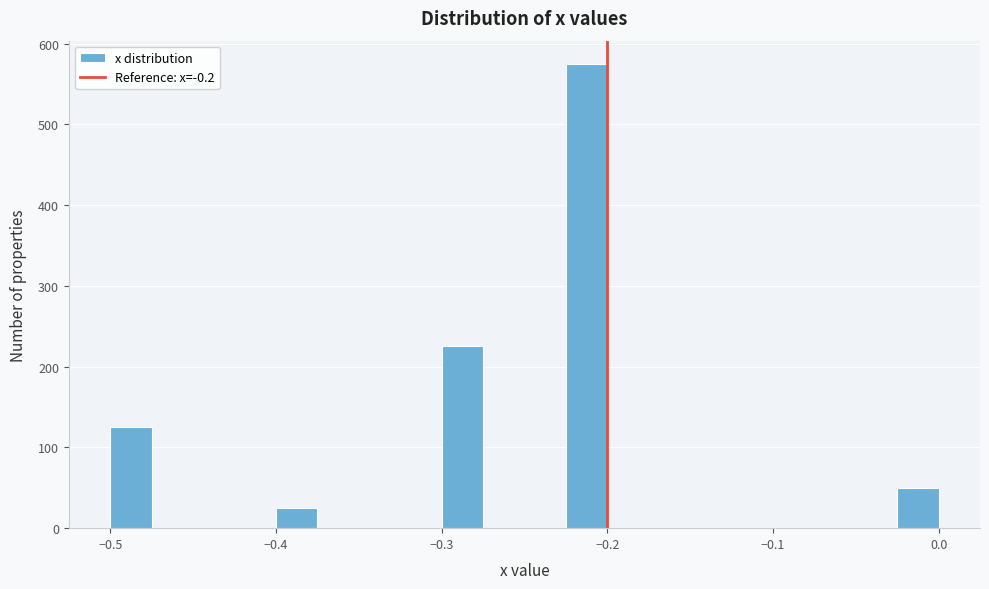

Read against the x-axis, roughly where is the centre of the tallest bar?

-0.21